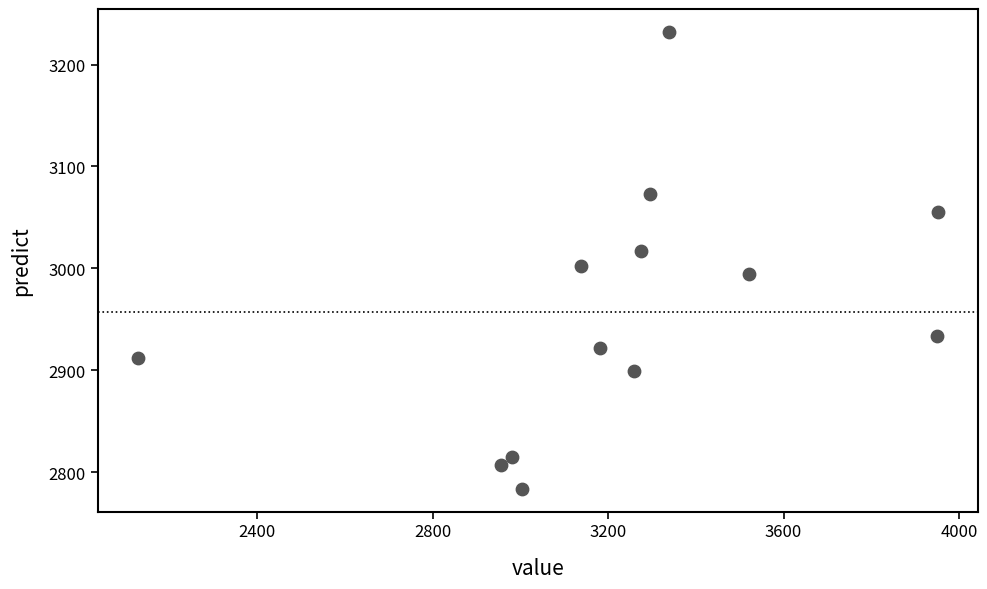

List the coordinates of all points as (X, Y) pairs, reading left to right.

(2128.0, 2912.5)  (2955.0, 2807.1)  (2981.0, 2814.5)  (3003.0, 2783.8)  (3138.0, 3002.4)  (3182.0, 2921.4)  (3260.0, 2899.6)  (3275.0, 3017.1)  (3296.0, 3073.4)  (3338.0, 3232.1)  (3522.0, 2994.2)  (3950.0, 2933.5)  (3952.0, 3055.5)